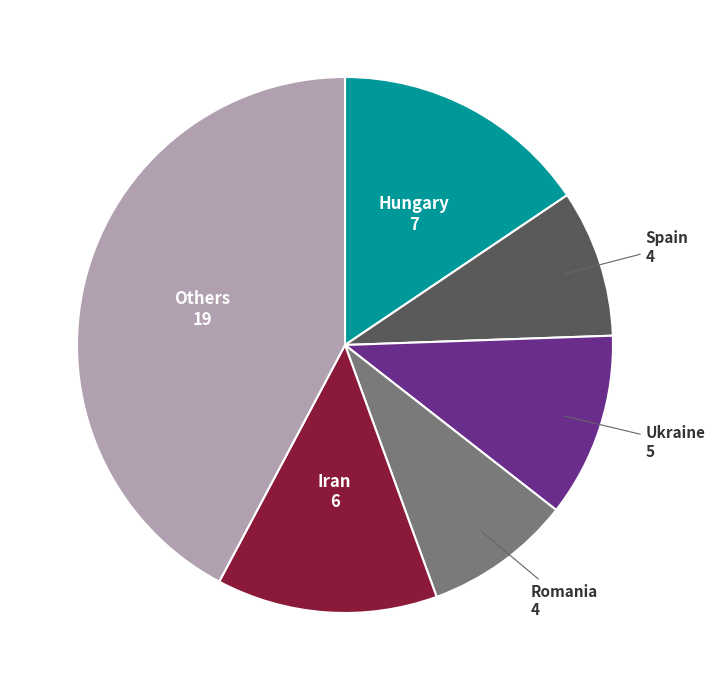

Does any single category account for the majority?

No